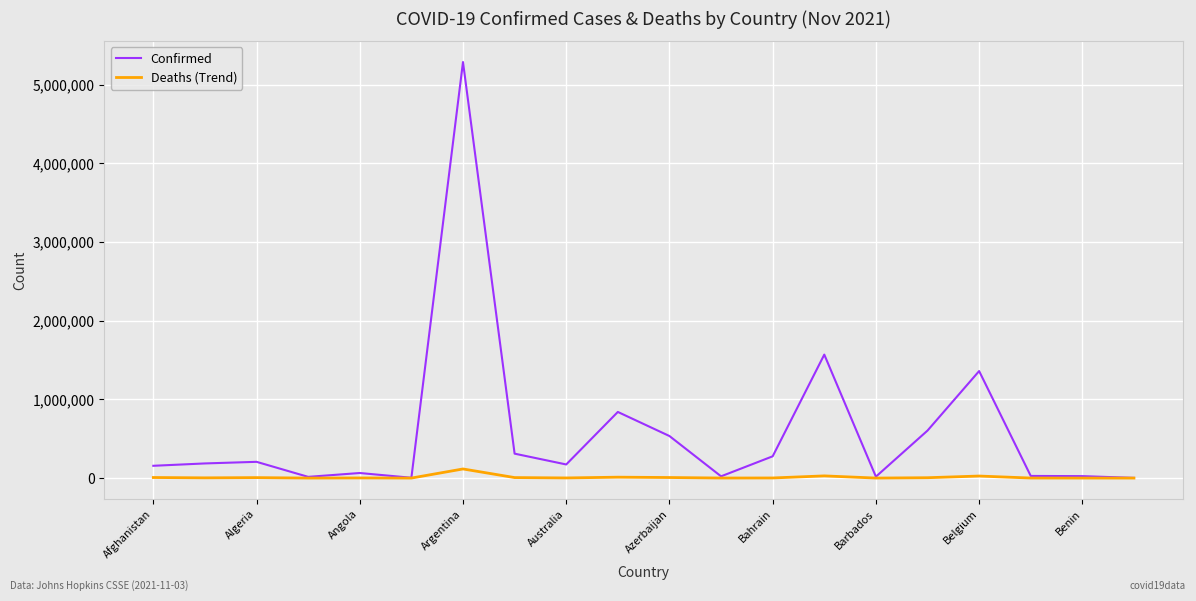

Which series has the largest total across all categories?

Confirmed